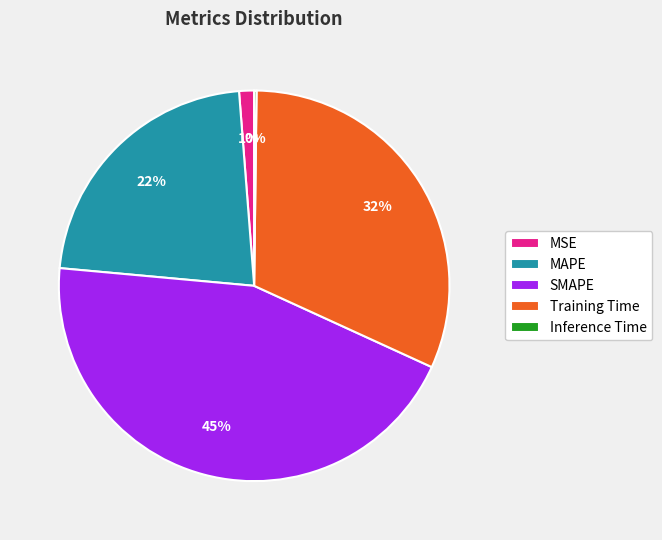

Is there any slice that represents more than half of the pie?

No